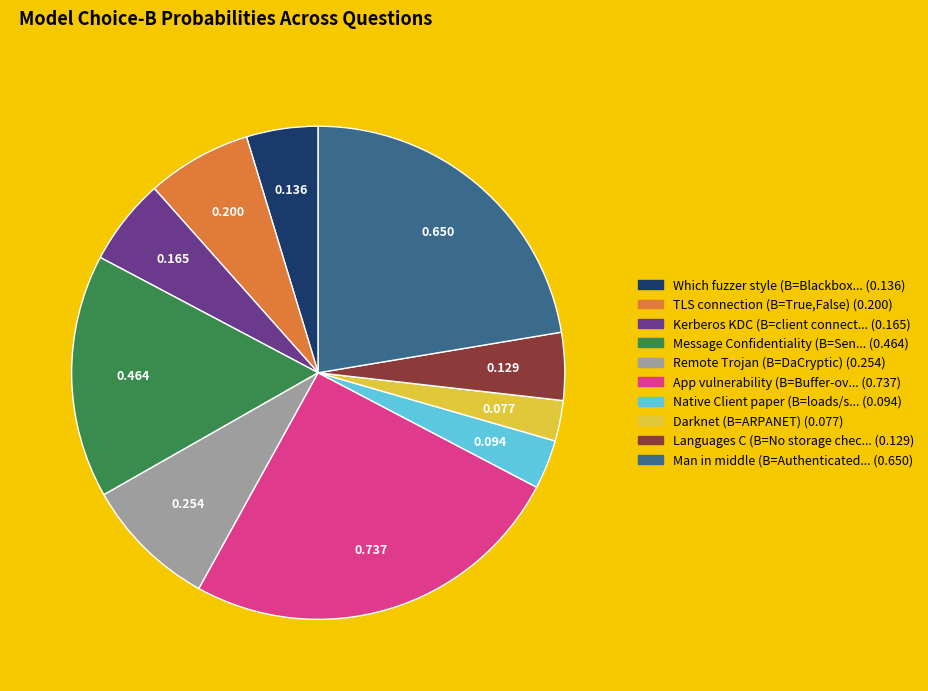

Is there any slice that represents more than half of the pie?

No